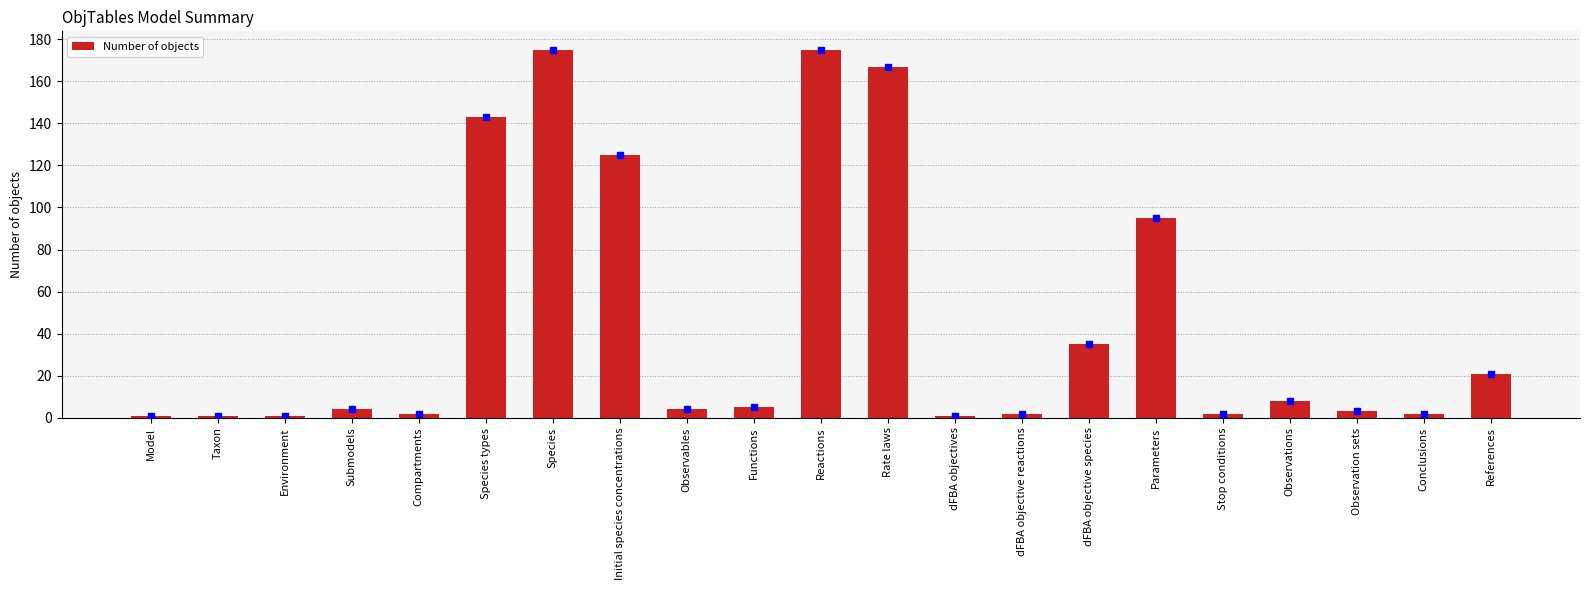

What is the difference between the values at Conclusions and Species types?

141